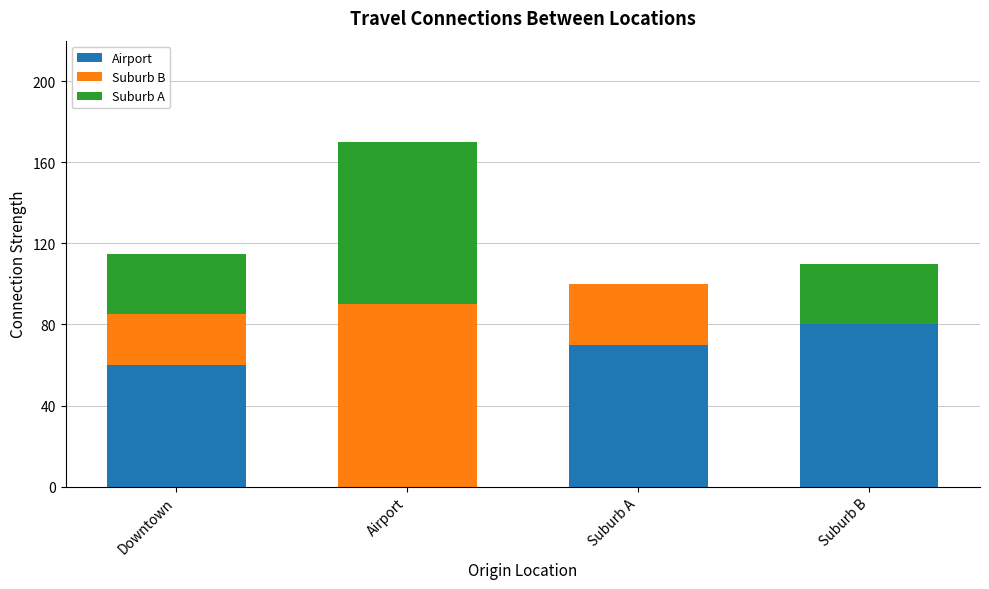

How many data points does each series have?

4